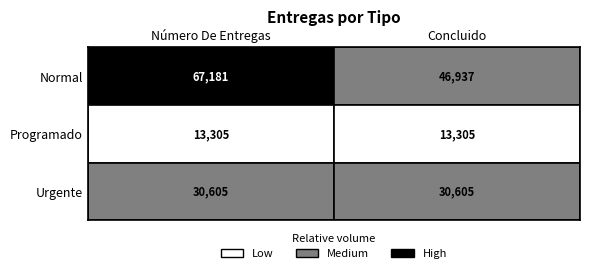

At 0, list the series in order from smallest to largest.

Programado, Urgente, Normal